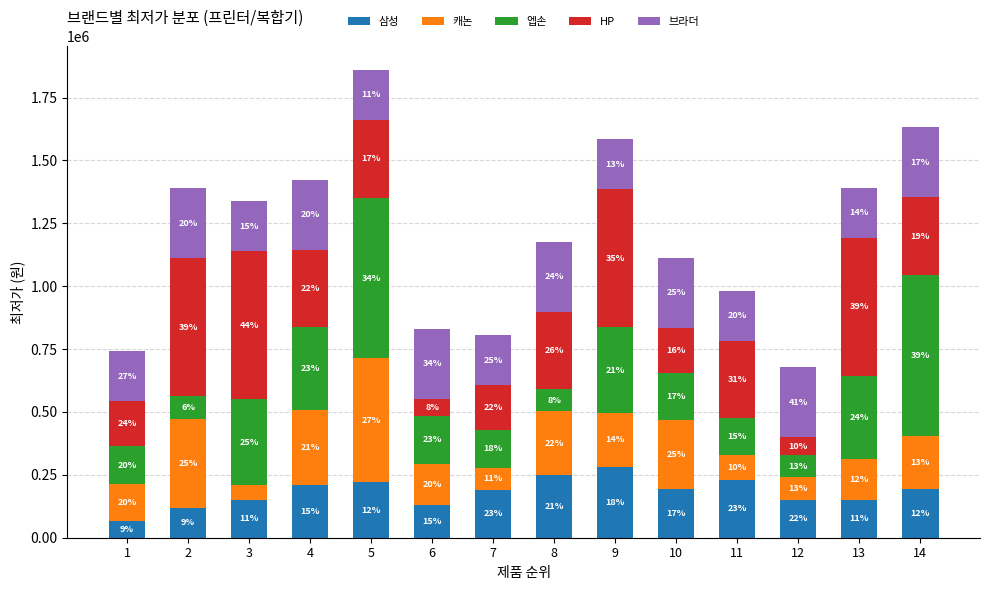

What are all the series names shown in the legend?

삼성, 캐논, 엡손, HP, 브라더